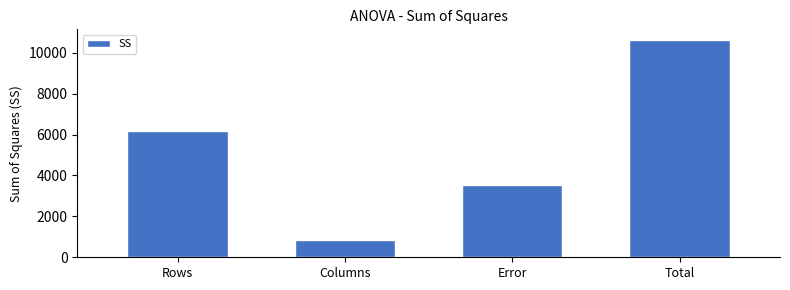

Reading left to right, transcribe all the data shown in this chart.

Rows=6195.7	Columns=862.5	Error=3553.8	Total=10612.0